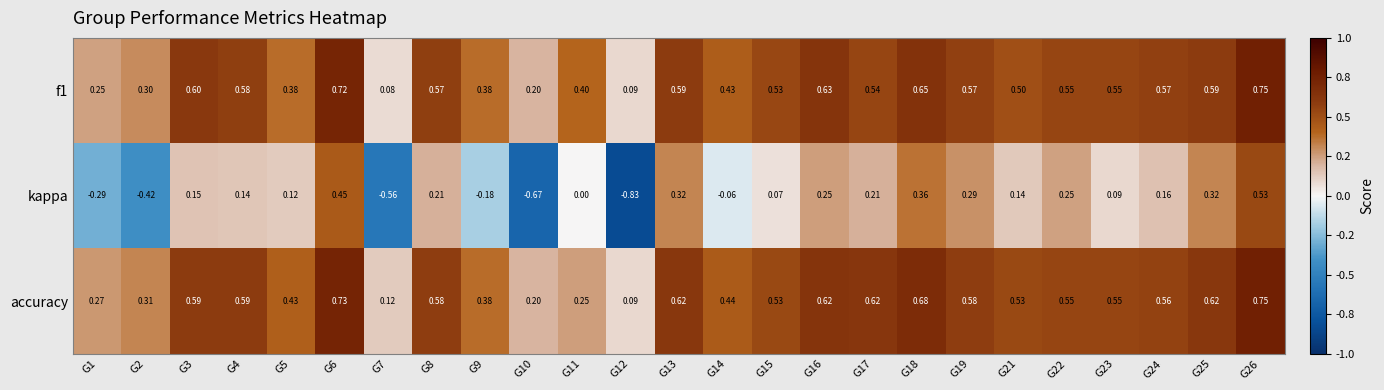

Which series changed the most between G12 and G23?

kappa